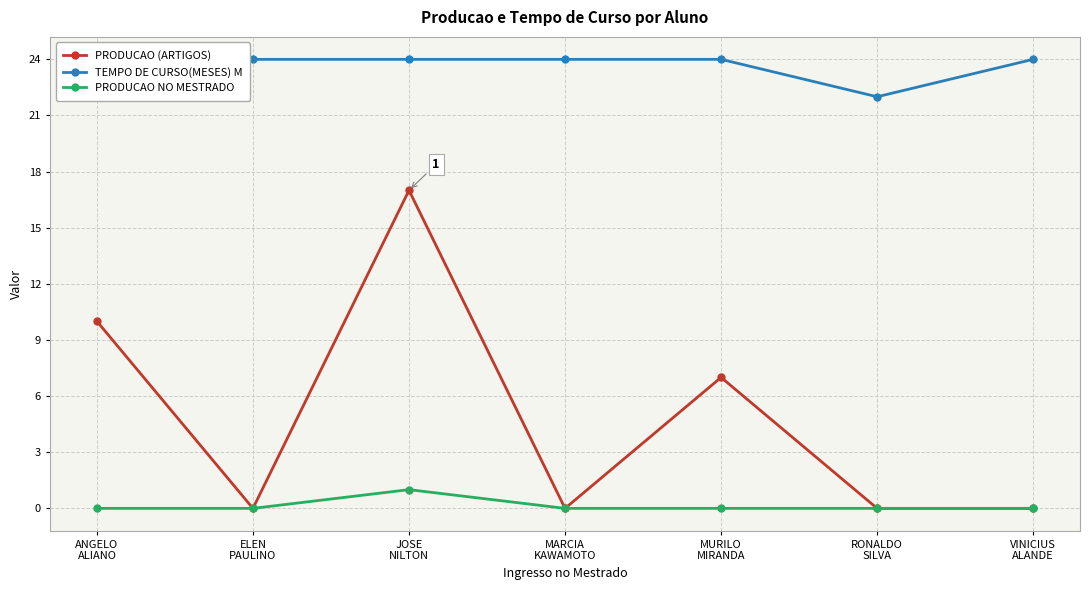

Which series has the largest range (max minus min)?

PRODUCAO (ARTIGOS)